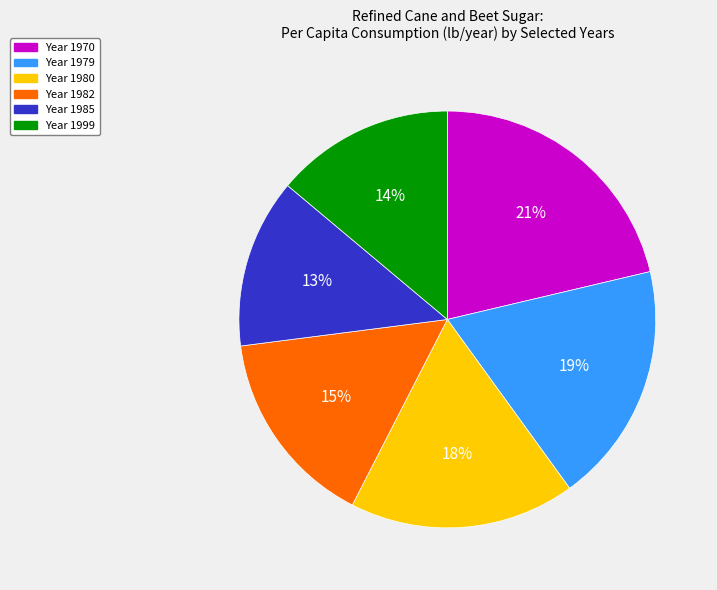

Count the number of slices in the pie.

6